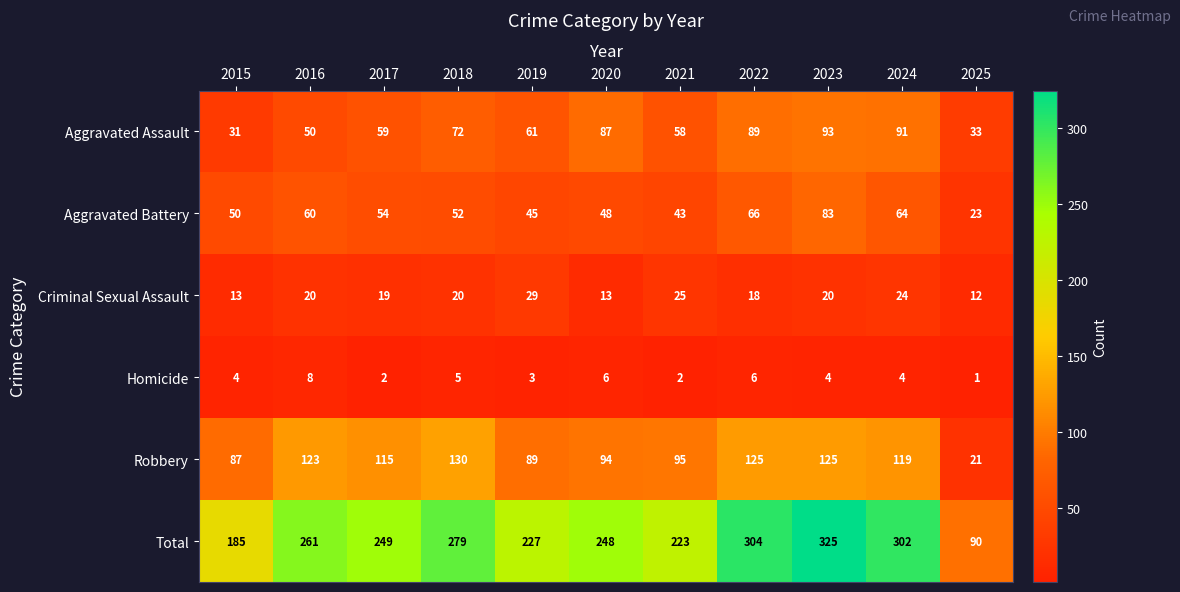

True or false: Robbery has a value of 119 at 2015.

False